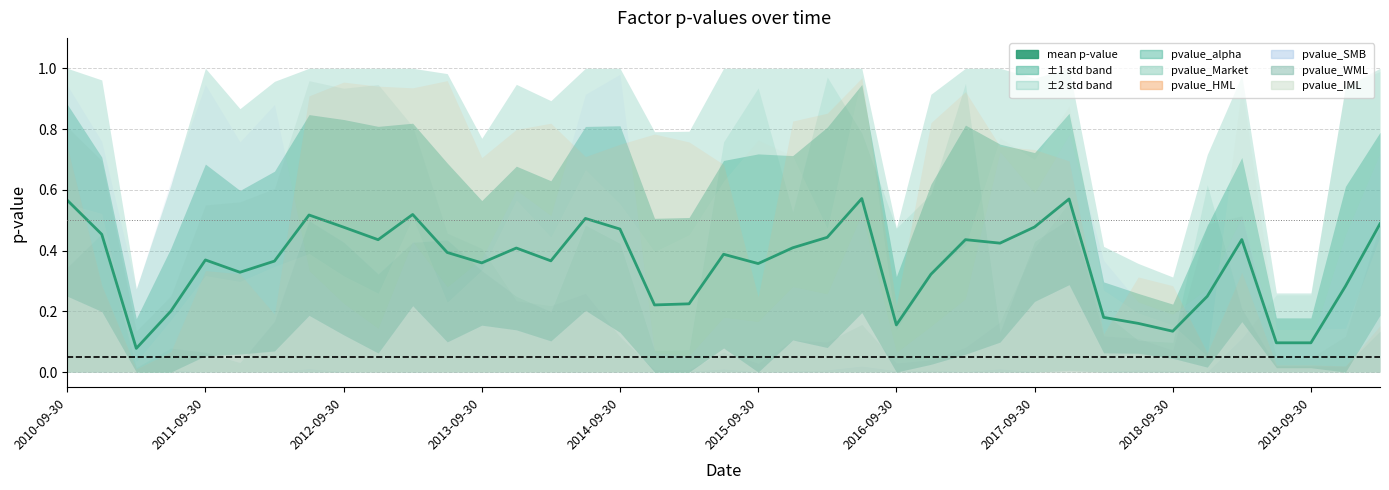

Which category has the highest value across all series?

23